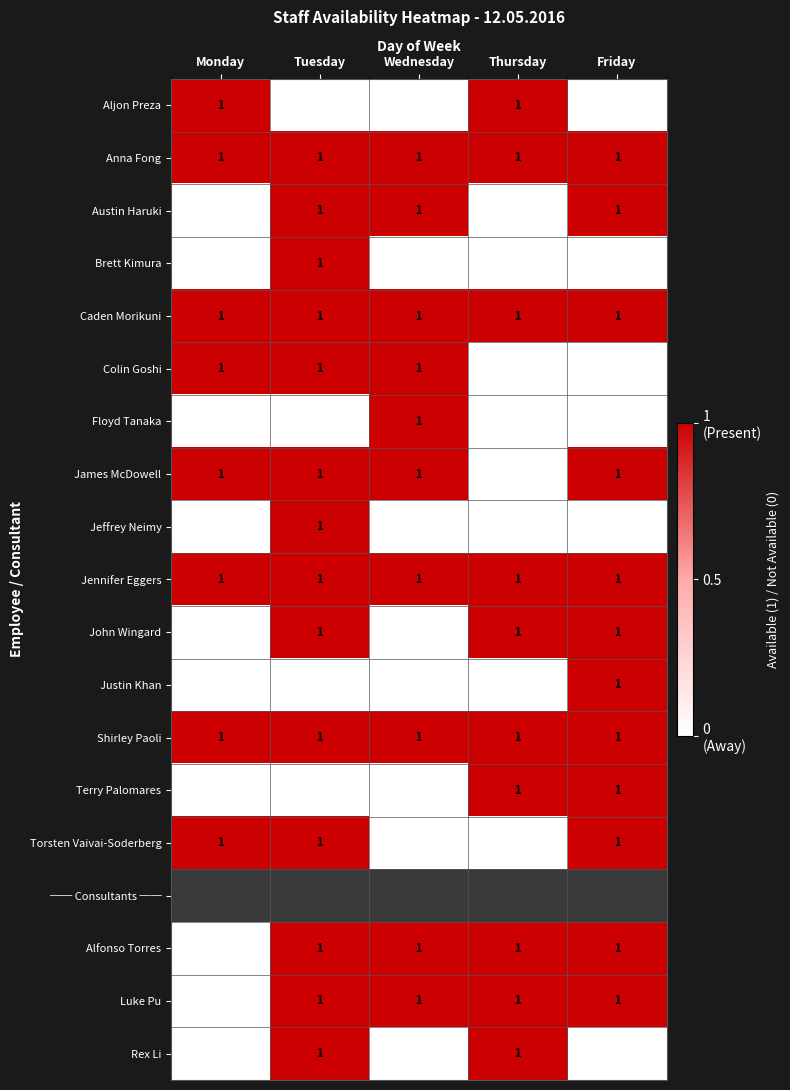

Is it true that Aljon Preza equals 2 at Thursday?

False